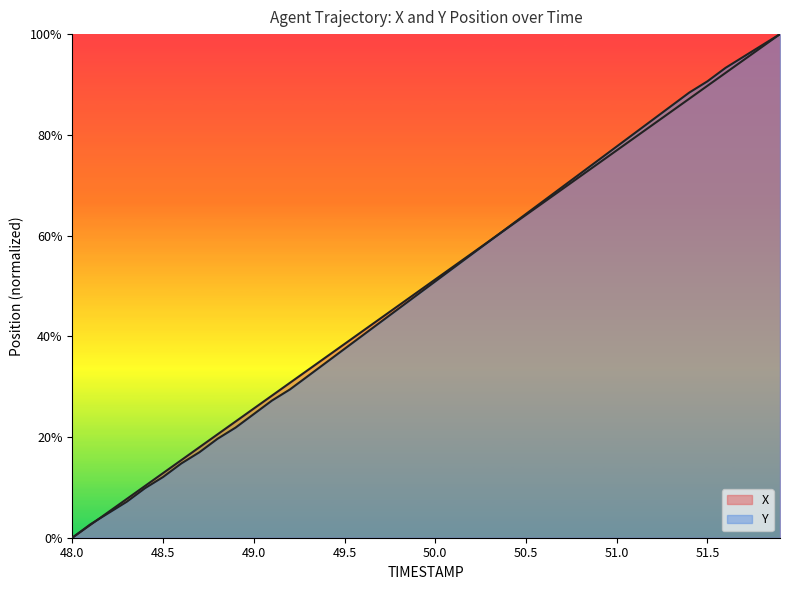

What is the label of the 18th point from the right?

50.2